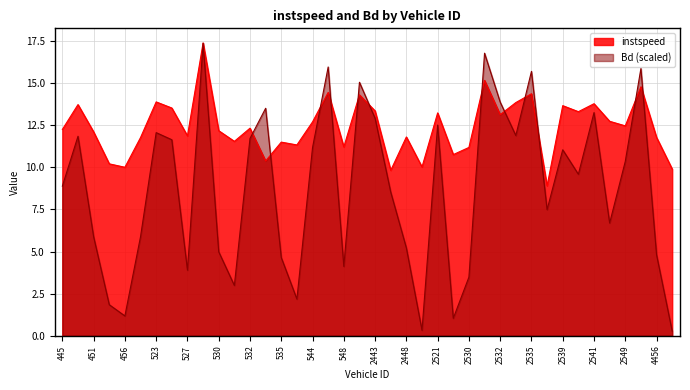

Rank the series by their maximum value, from highest to lowest.

instspeed, Bd